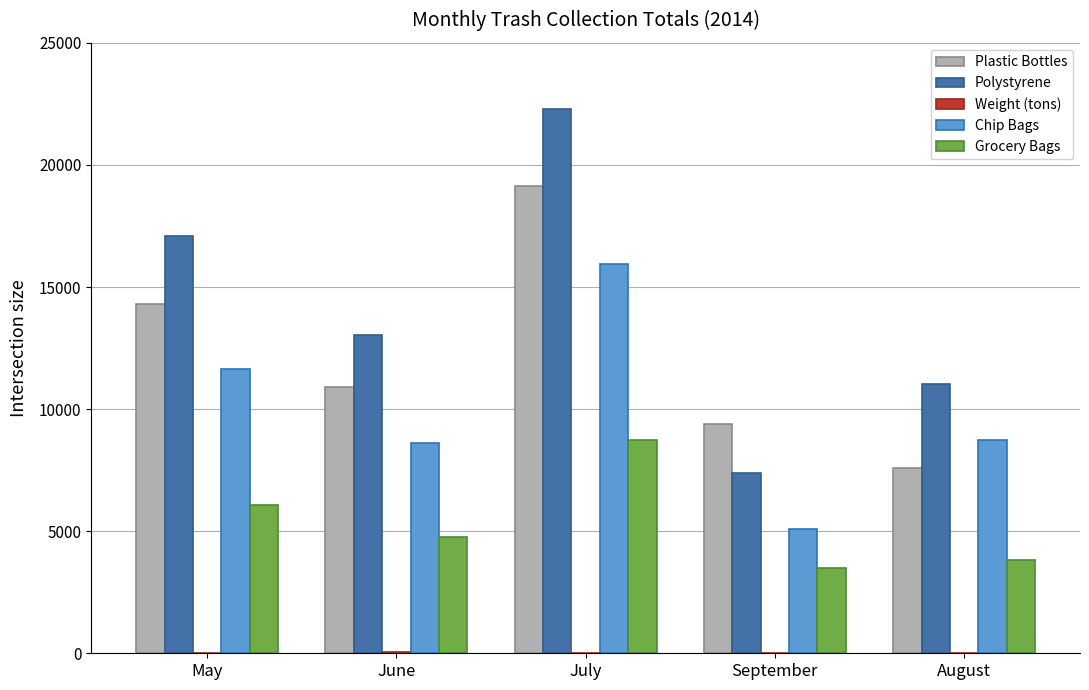

How many distinct data groups are displayed?

5